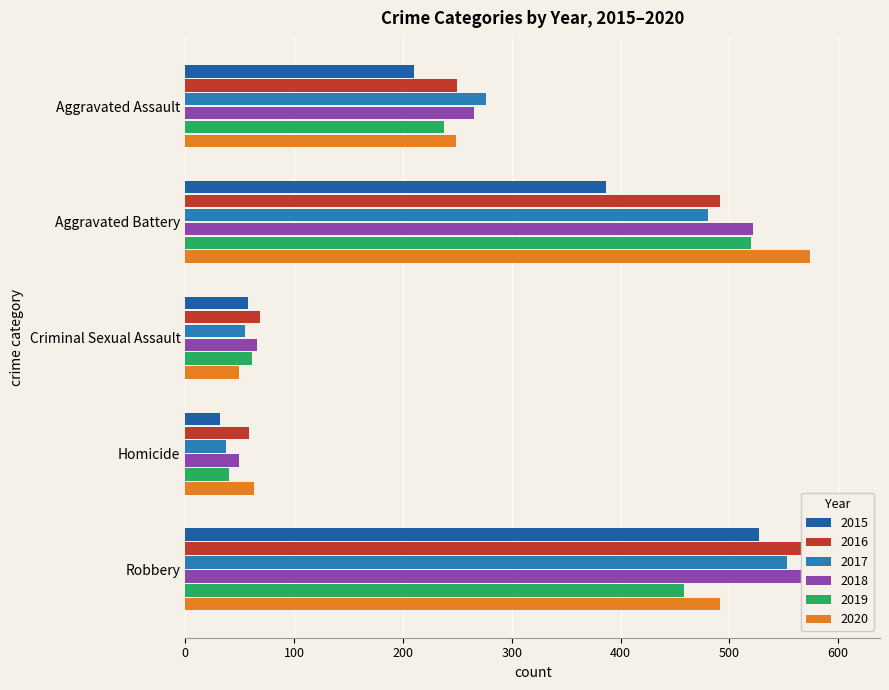

At which category does the chart reach its minimum across all series?

Homicide